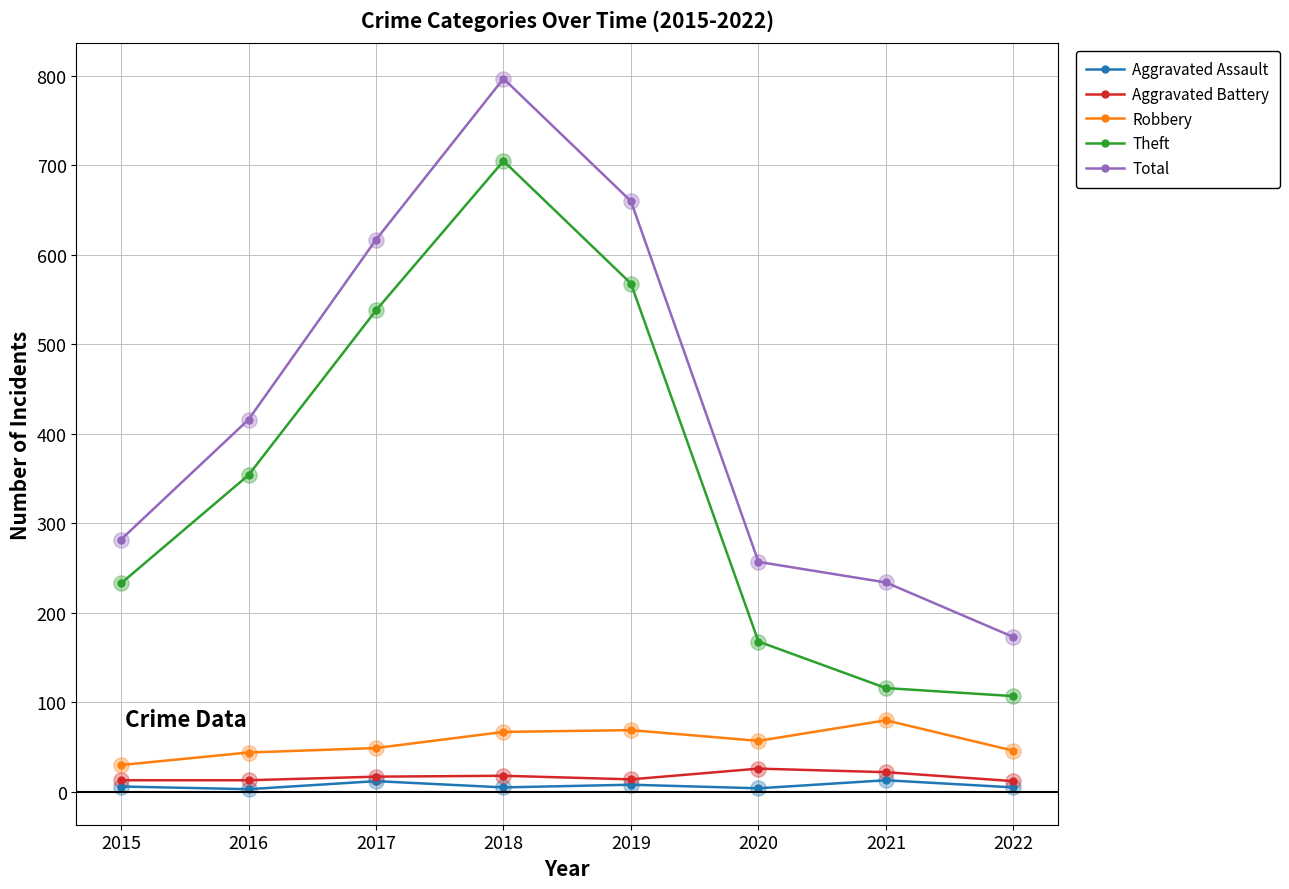

Is the value of Aggravated Assault at 2017 greater than the value of Total at 2016?

No